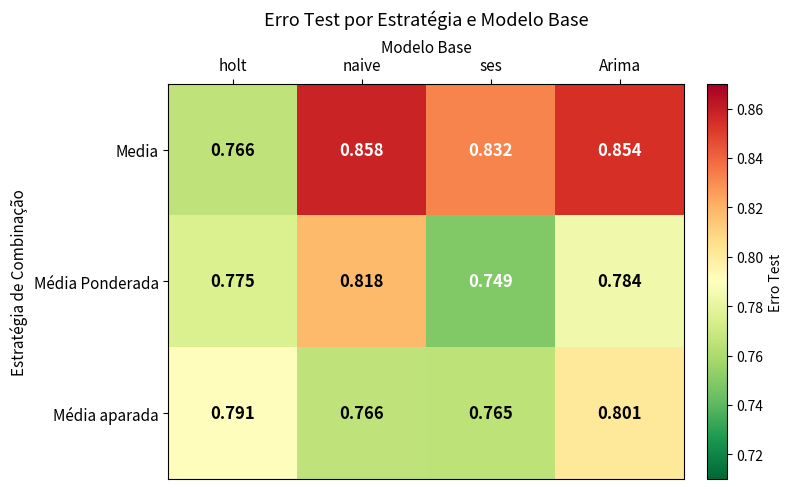

Which label corresponds to the smallest value in the chart?

ses